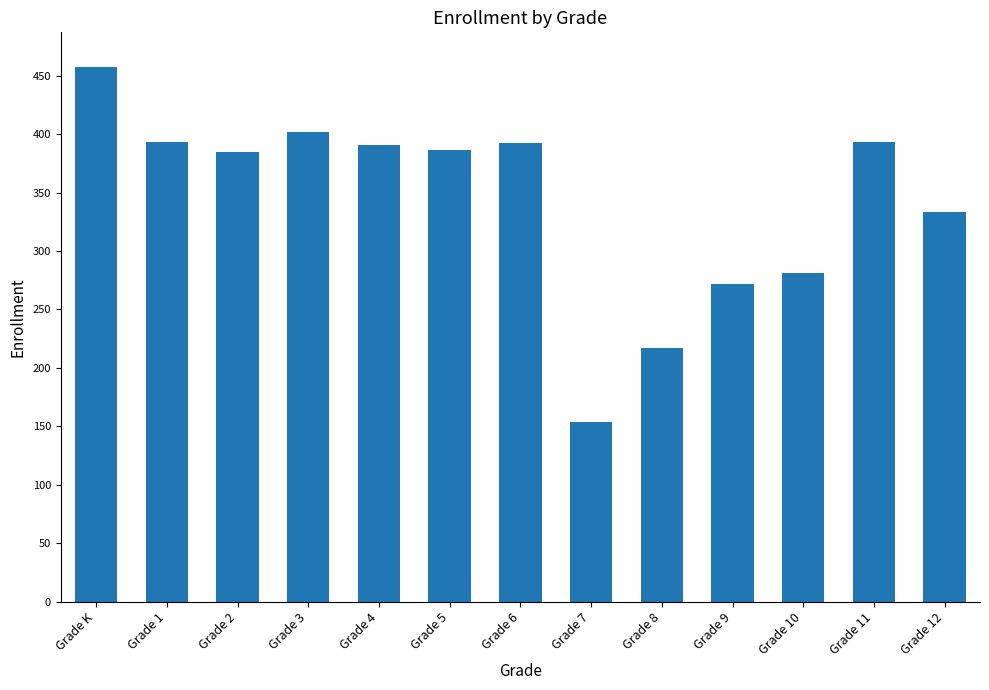

How many data points are less than 386?

6